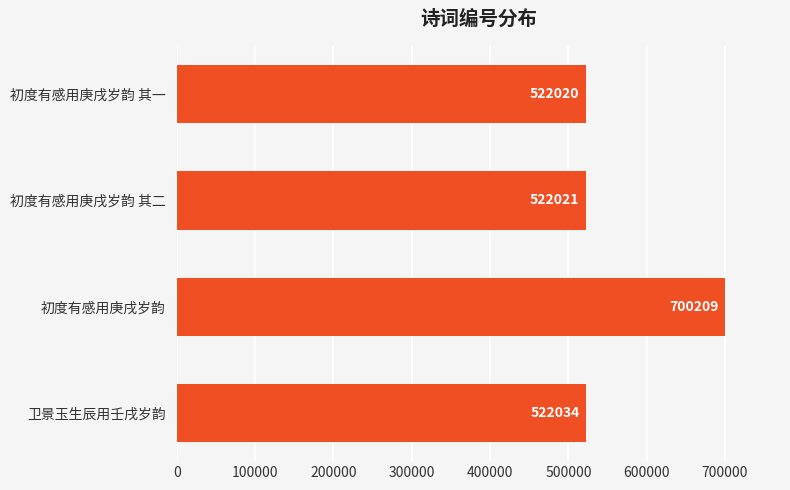

Which has a higher value, 初度有感用庚戌岁韵 其一 or 卫景玉生辰用壬戌岁韵?

卫景玉生辰用壬戌岁韵